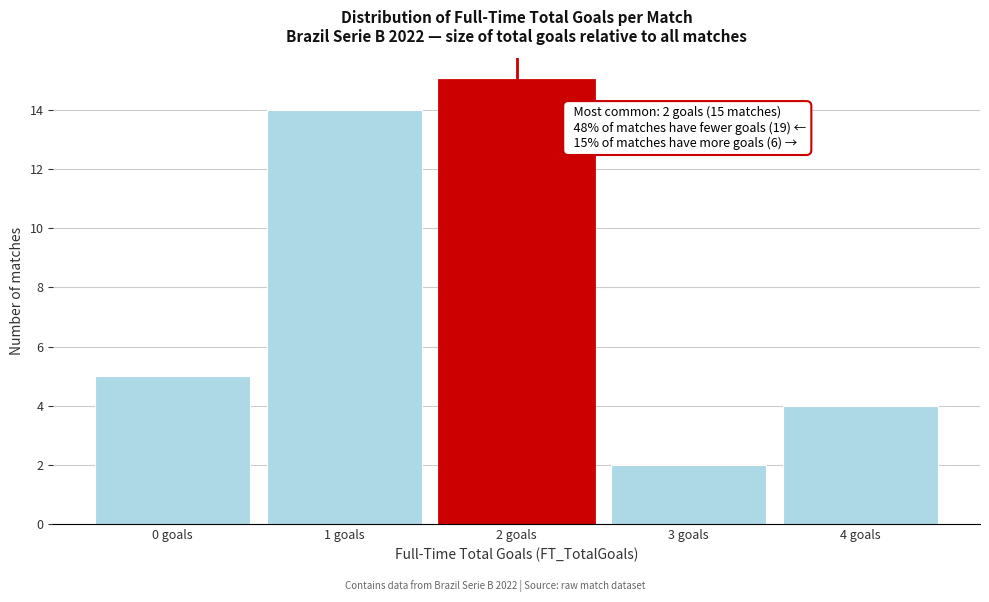

Which range on the x-axis has the tallest bar?

1.5 to 2.5